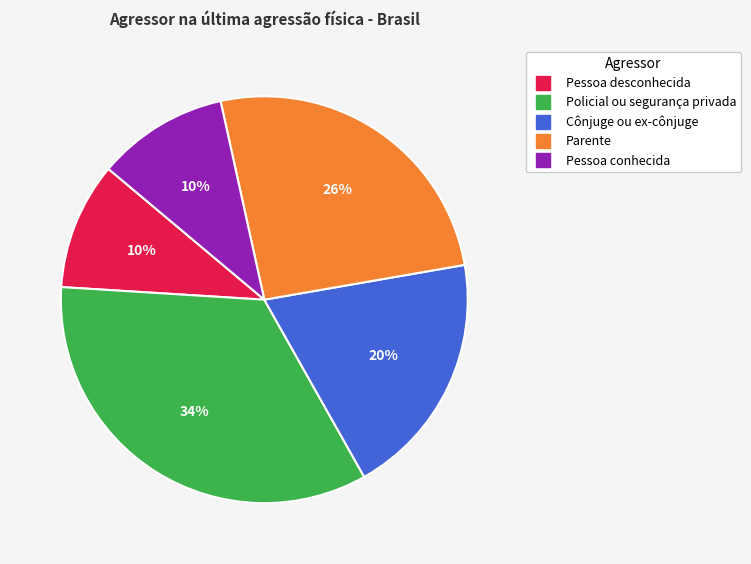

Approximately how many times larger is the value at Pessoa conhecida compared to Parente?

0.4